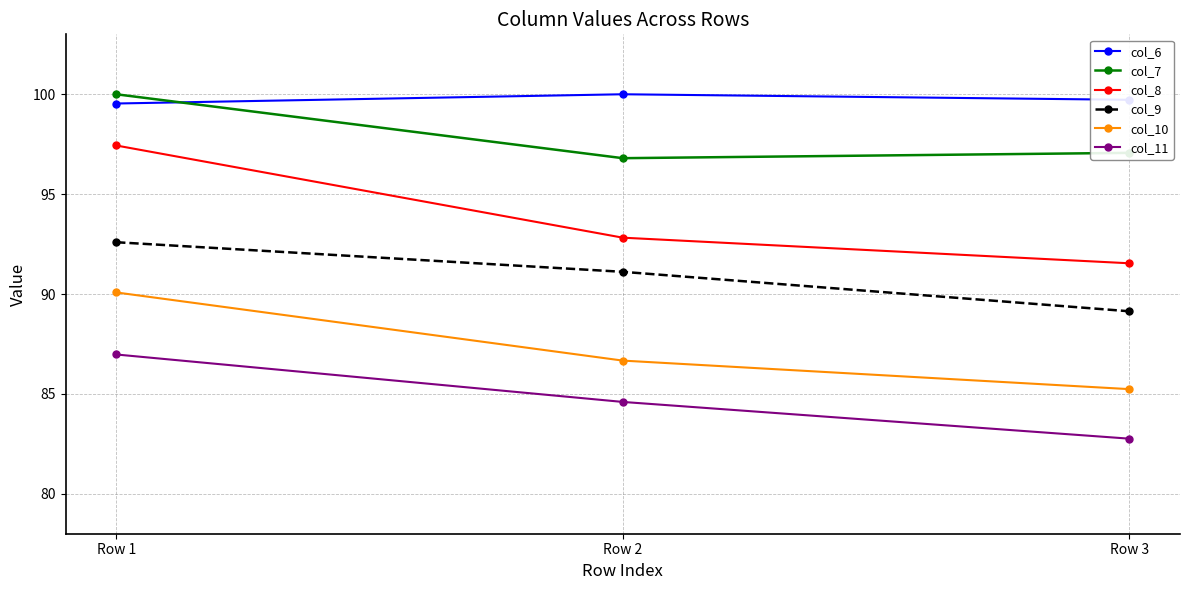

What is the difference between the maximum and second lowest values in the col_6 series?

0.3